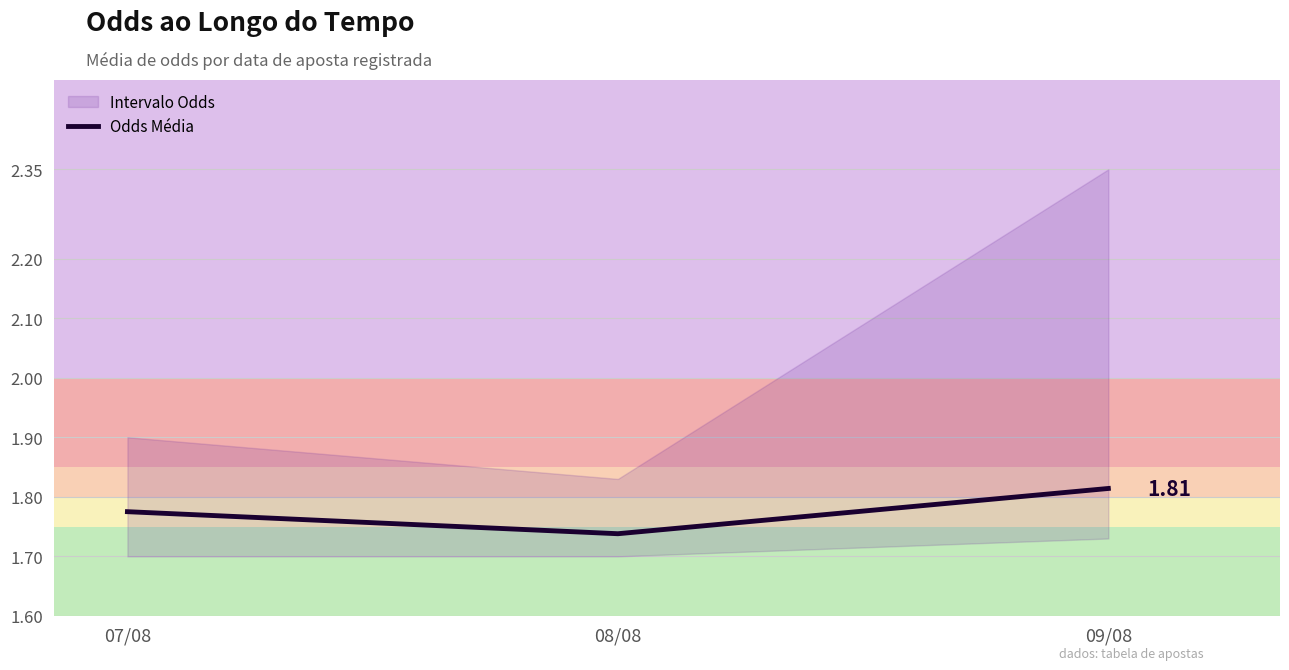

Reading right to left, extract all data points from this chart.

09/08=1.8	08/08=1.7	07/08=1.8